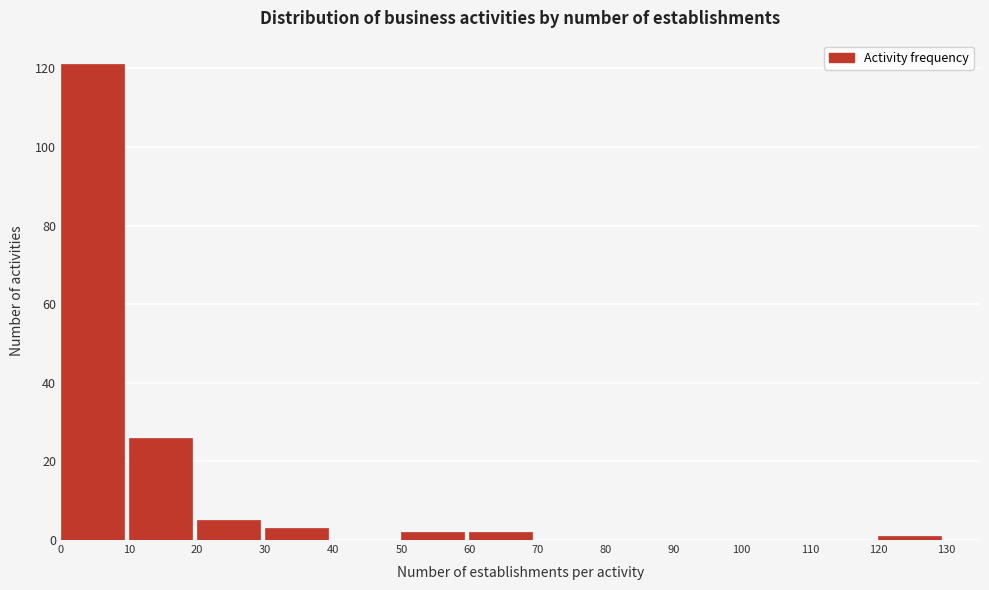

Which range on the x-axis has the tallest bar?

0 to 10